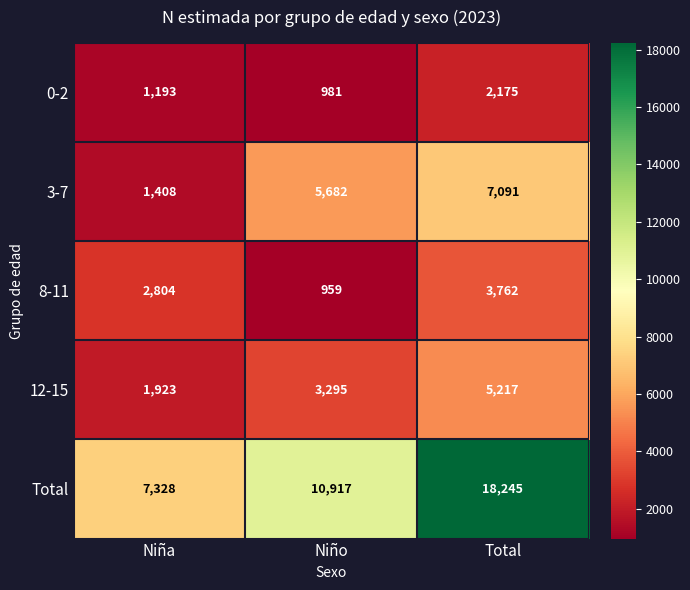

True or false: 0-2 has a value of 1349 at Niño.

False